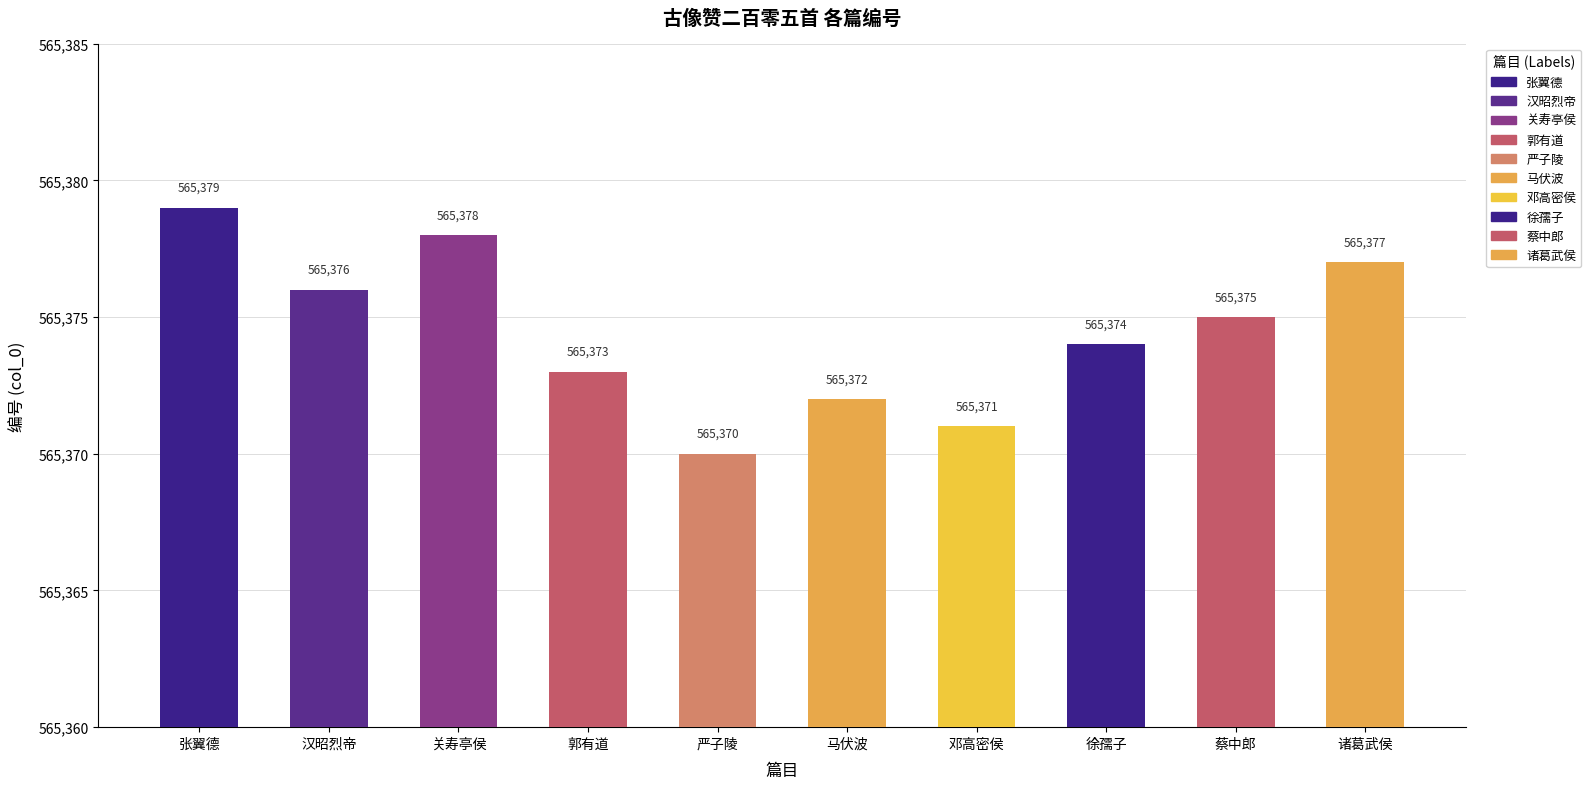

Count the number of data series in this chart.

1